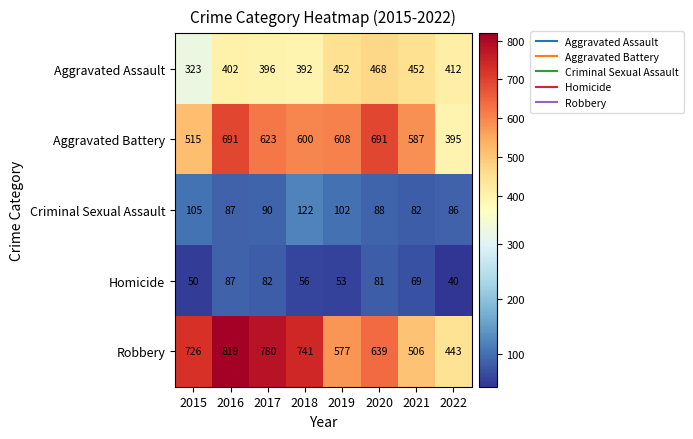

What is the greatest value displayed?

819